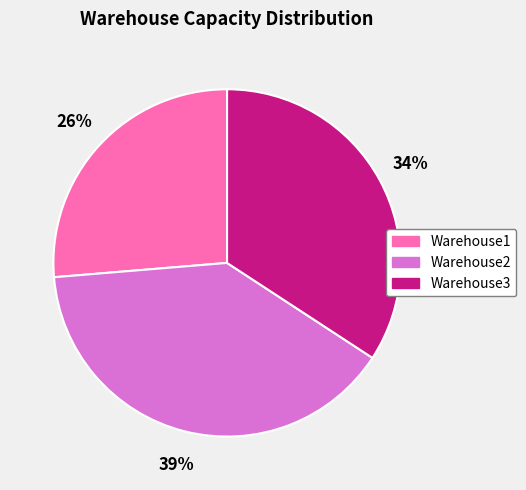

Which category has the smallest portion of the pie?

Warehouse1